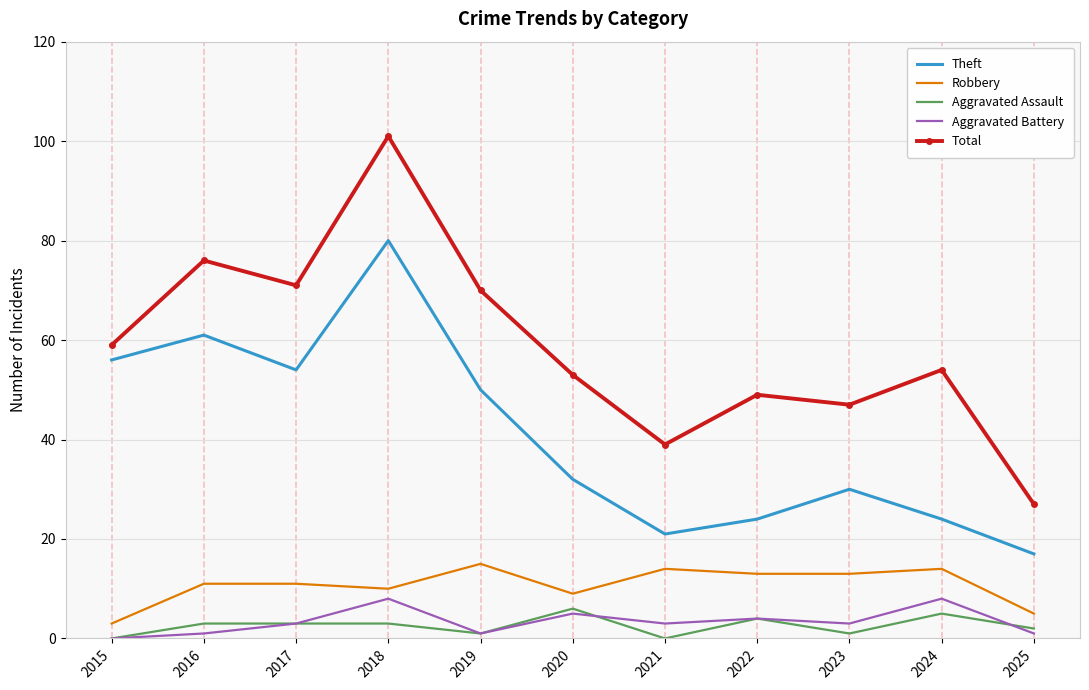

In Aggravated Battery, how many points are higher than both neighbors (excluding endpoints)?

4